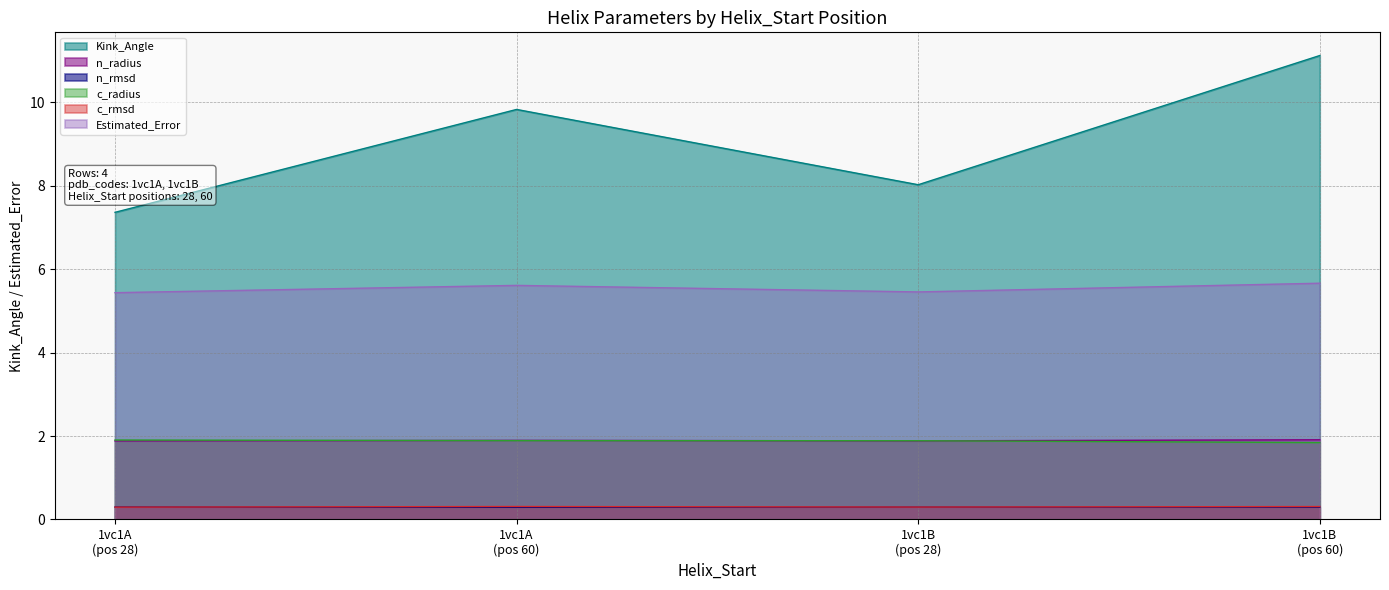

What is the lowest value of the n_radius series?

1.9